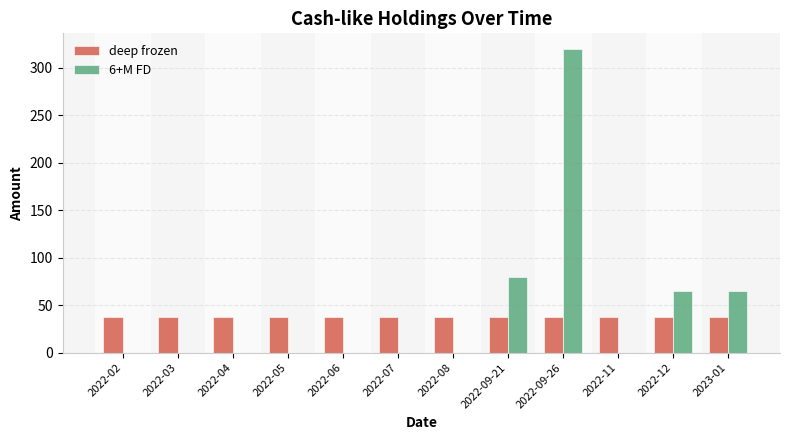

What is the sum of all deep frozen values?

456